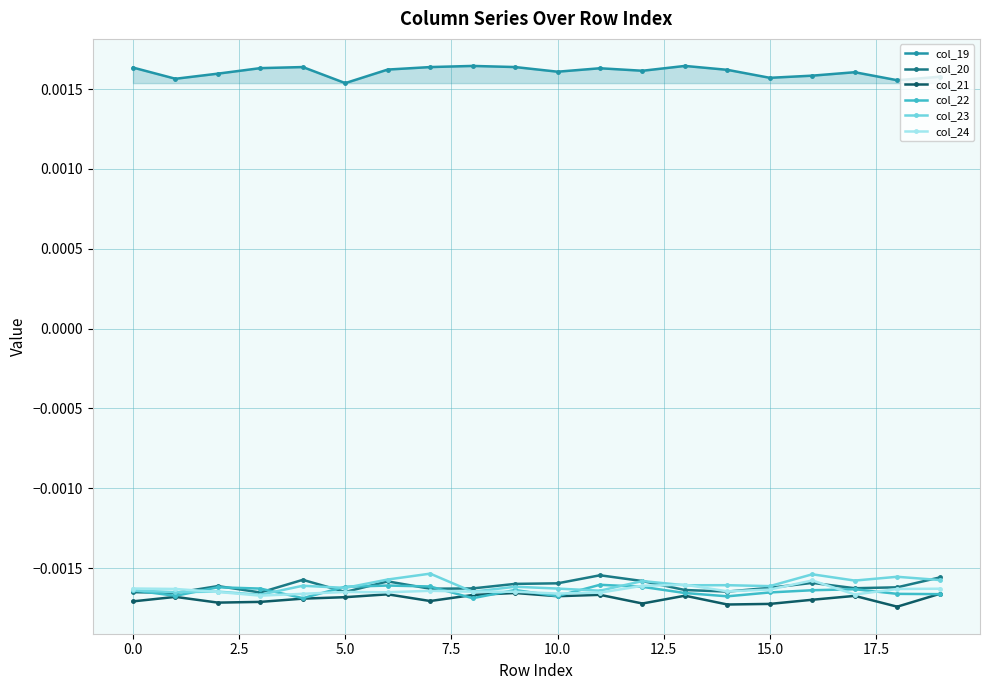

Which series has the largest total across all categories?

col_19